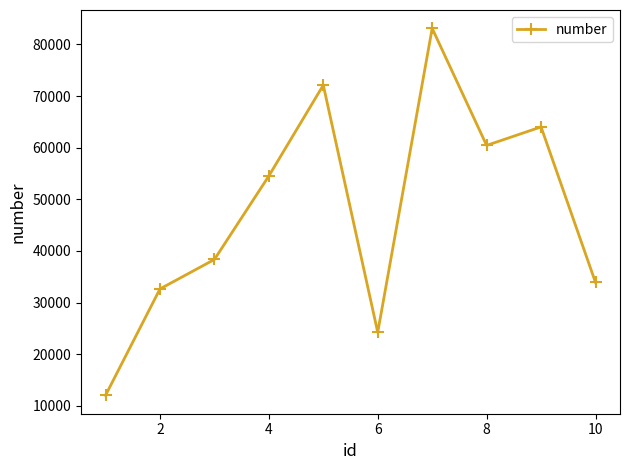

True or false: there are more than 1 points higher than both neighbors.

True